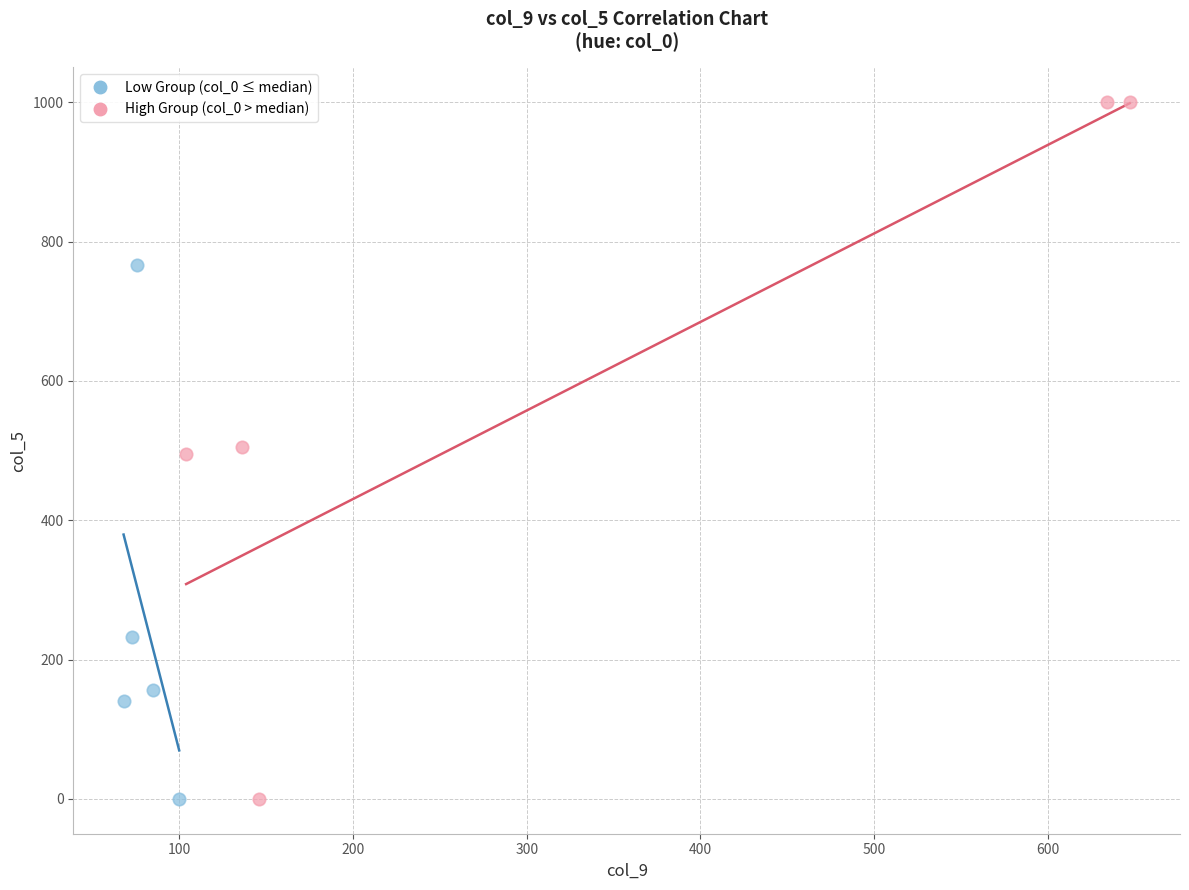

Which series reaches the maximum Y coordinate?

High Group (col_0 > median)